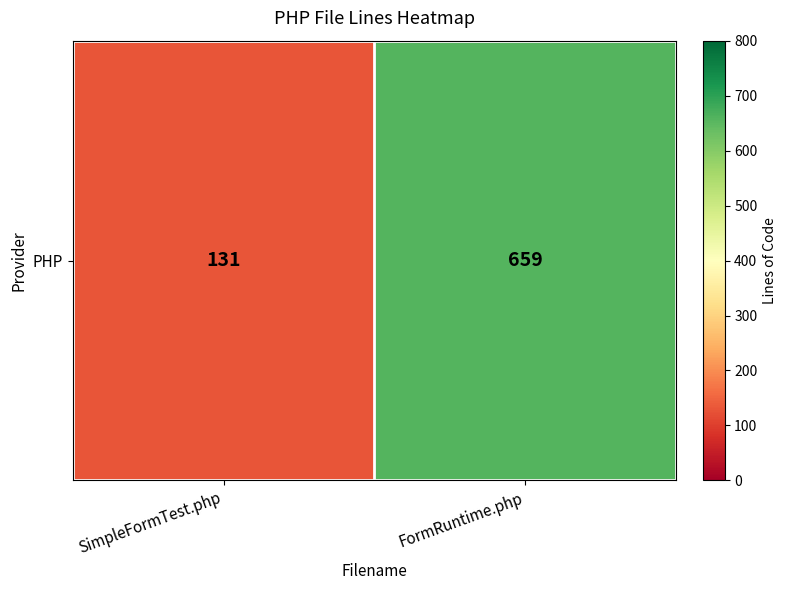

At which category does the chart reach its minimum across all series?

SimpleFormTest.php